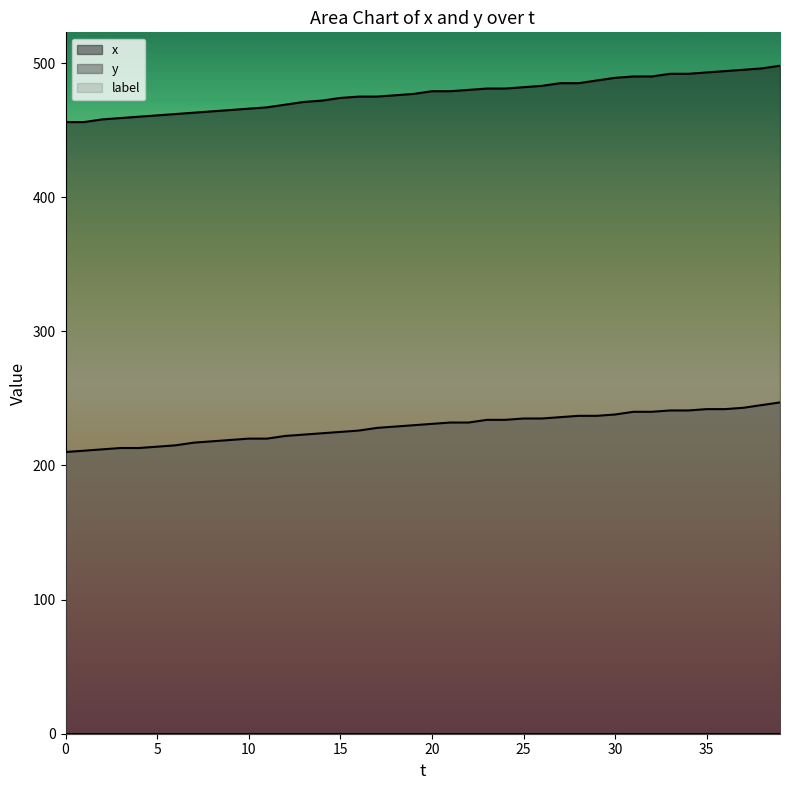

Does the chart display data point markers on the line(s)?

No